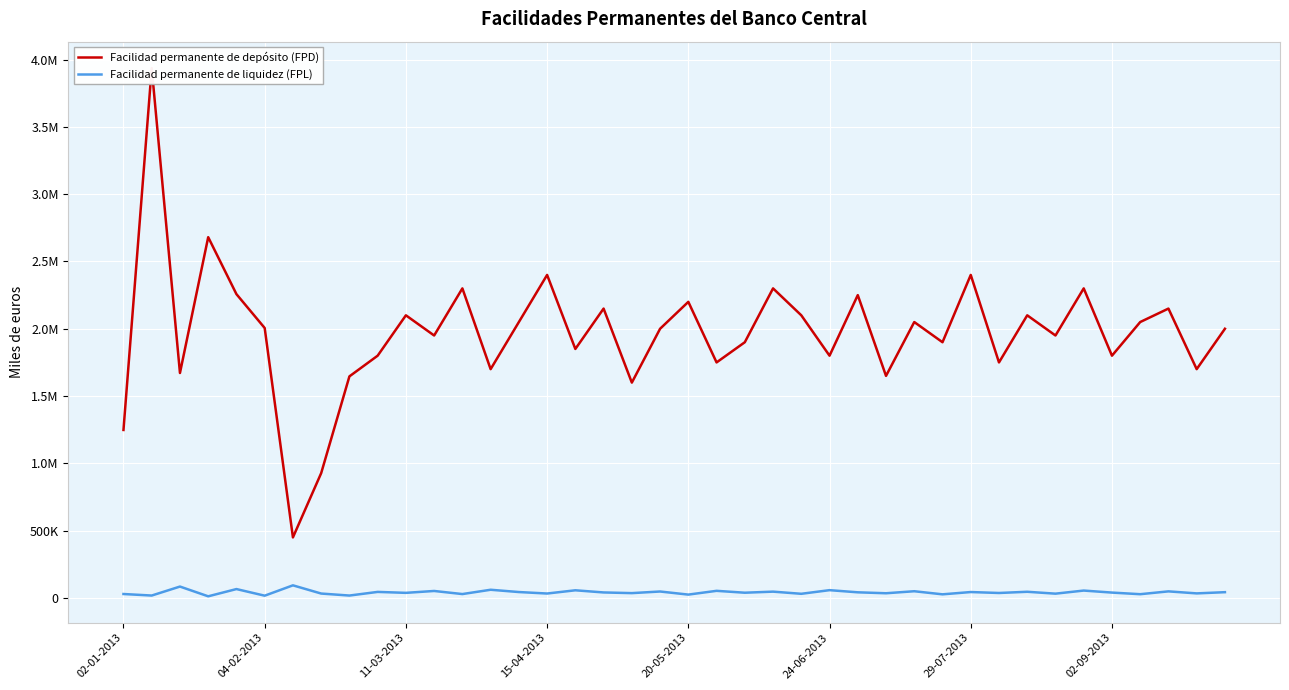

Does the chart display data point markers on the line(s)?

No